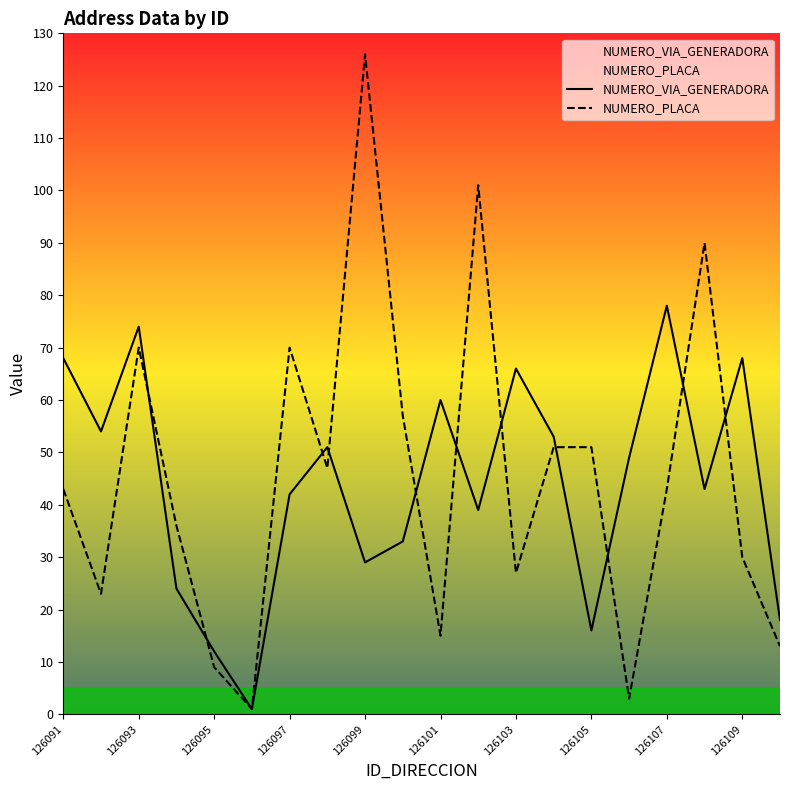

What is the minimum value shown in the chart?

1